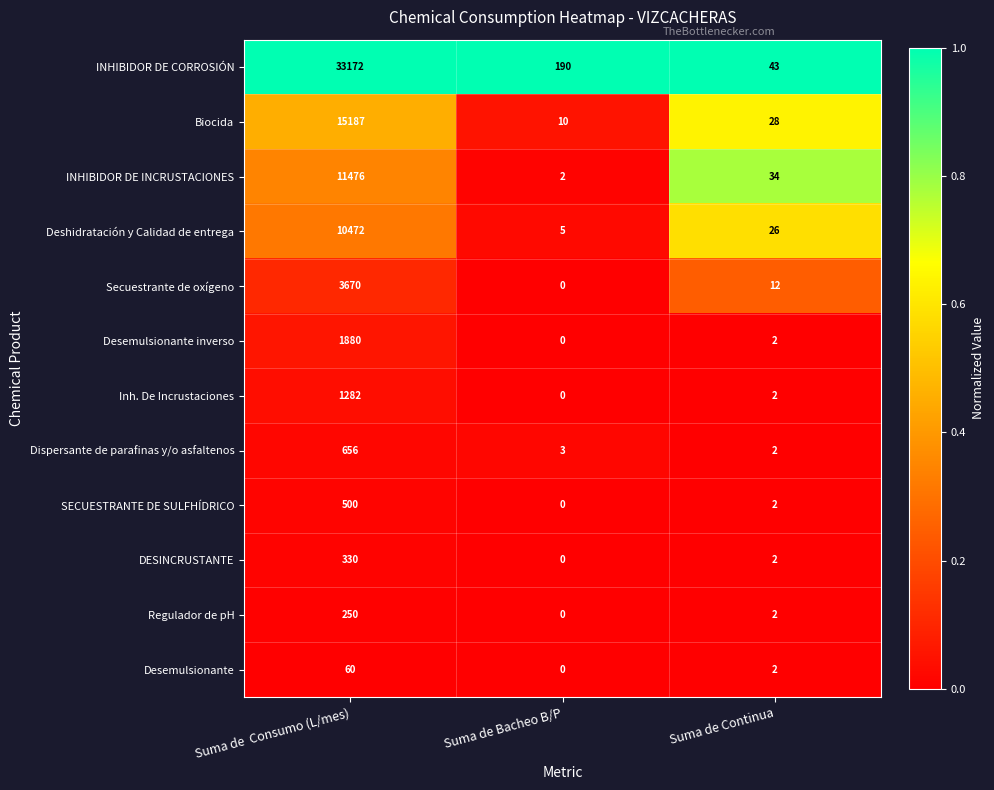

True or false: Desemulsionante has a value of 0 at Suma de Bacheo B/P.

True